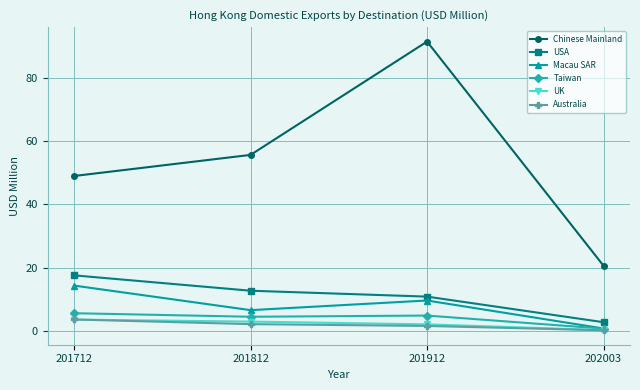

List the labels in order of Chinese Mainland value, largest first.

201912, 201812, 201712, 202003